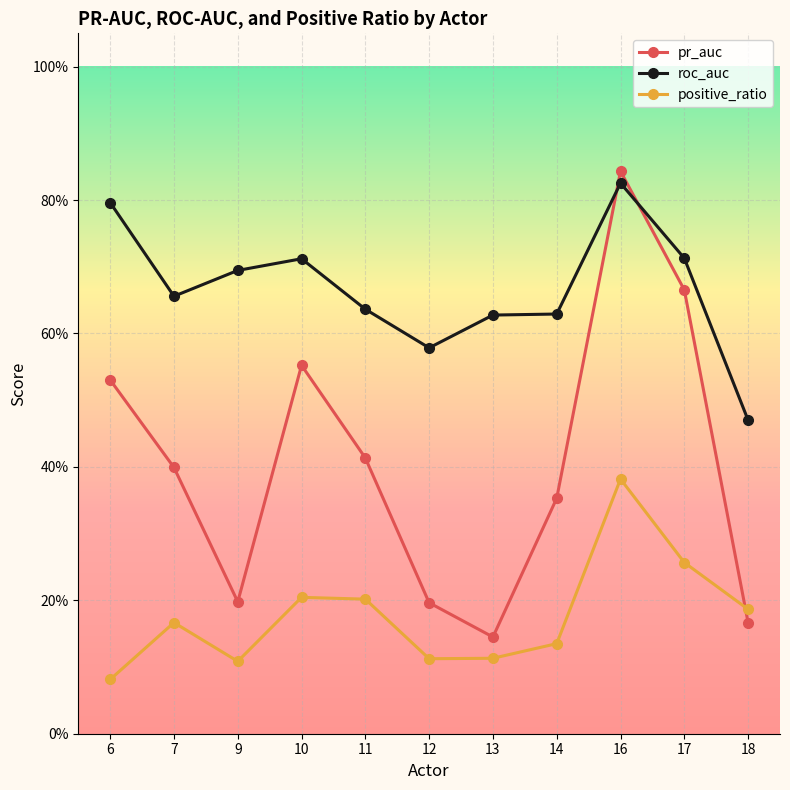

Between 10 and 18, which series saw the biggest shift?

pr_auc